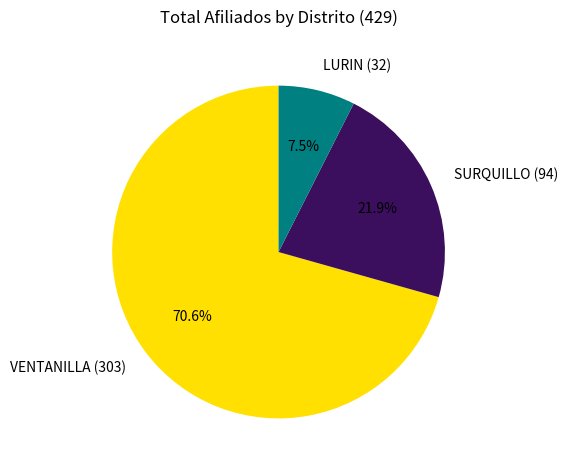

Is it true that VENTANILLA is 71% of the pie?

True